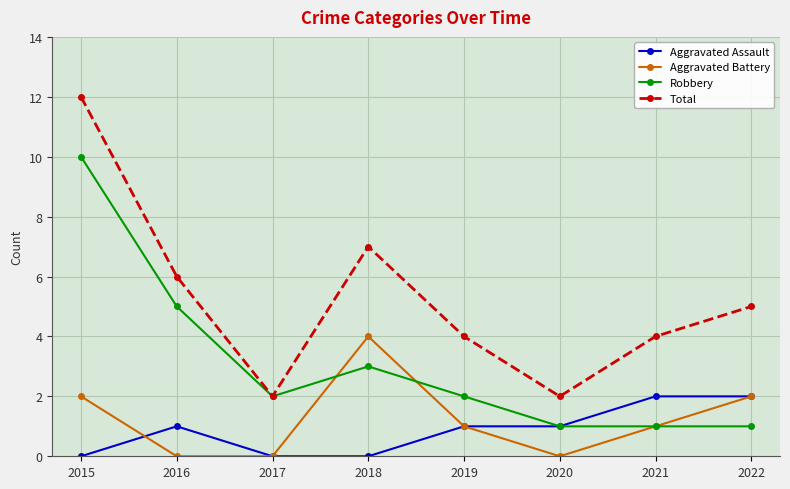

What is the value of the Robbery point at the 5th from the left?

2